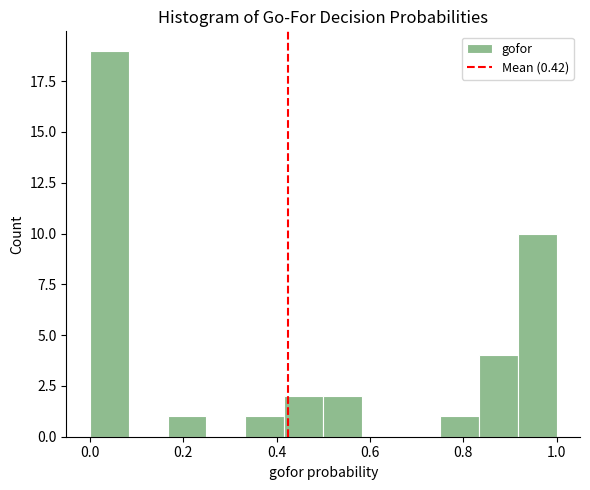

How tall is the bar that spans 0.42 to 0.50 on the x-axis? Neither the bar edges nor the heights are printed on the chart, so give them approximately, as read against the axes.

2